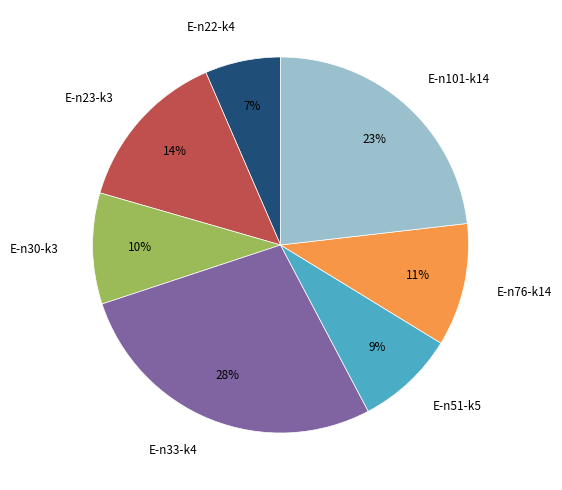

The E-n30-k3 slice represents 3% of the pie. True or false?

False